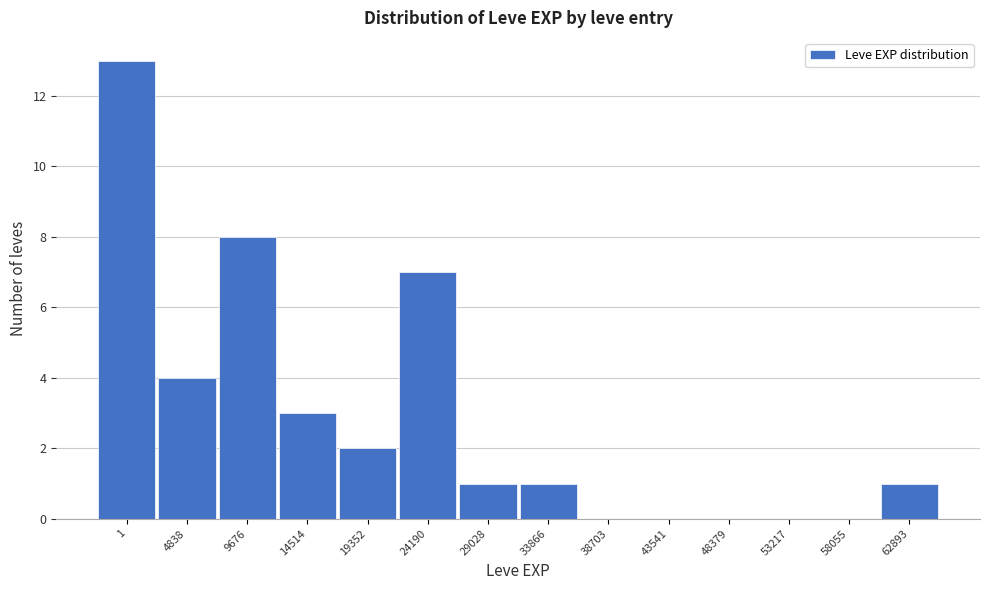

Reading right to left, list all the values displayed in this chart.

62893=1	58055=0	53217=0	48379=0	43541=0	38703=0	33866=1	29028=1	24190=7	19352=2	14514=3	9676=8	4838=4	1=13